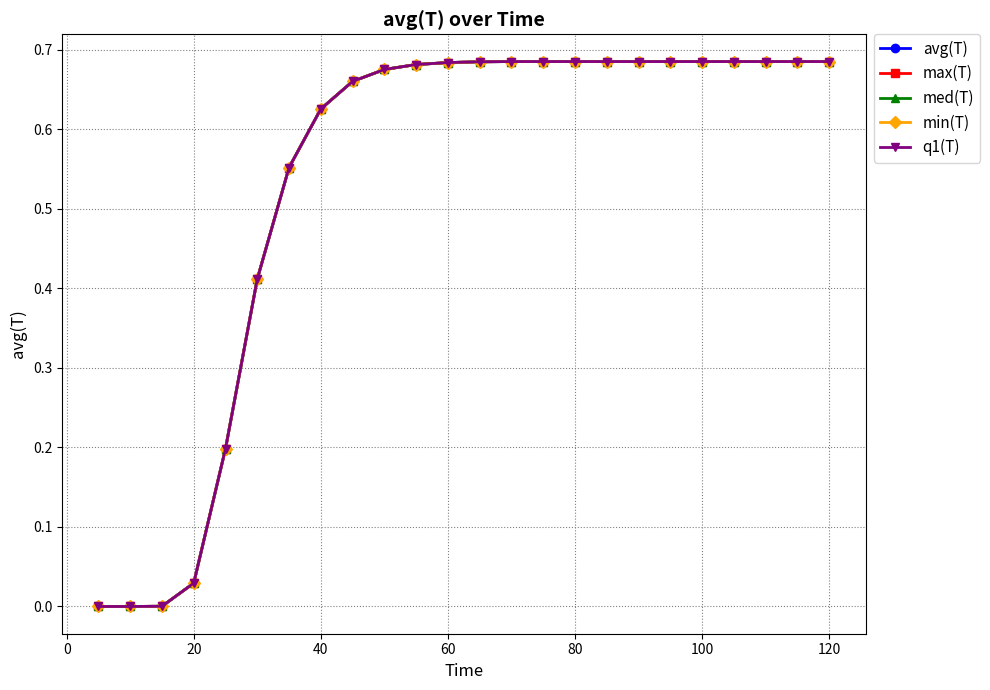

Does the chart have visible grid lines?

Yes